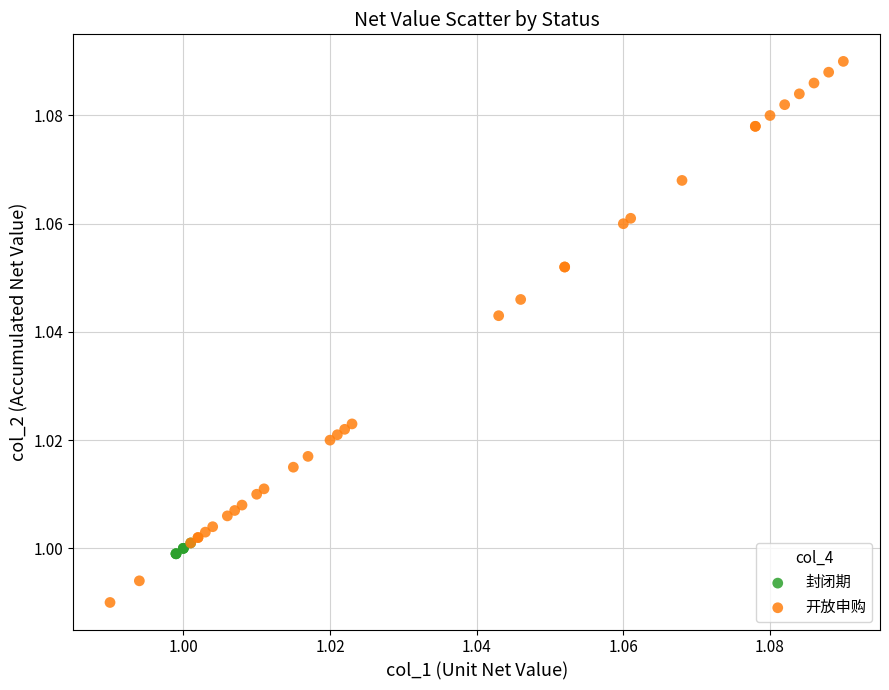

Which series contains the lowest Y value?

开放申购